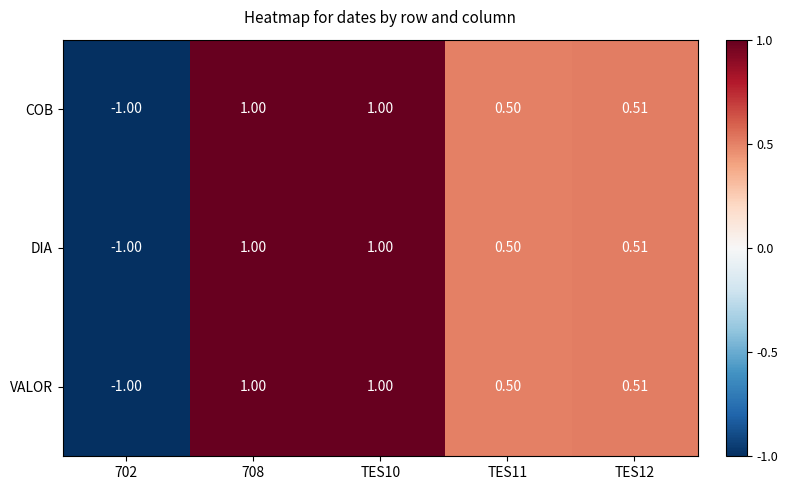

Is the value of DIA at TES10 greater than the value of COB at 702?

Yes